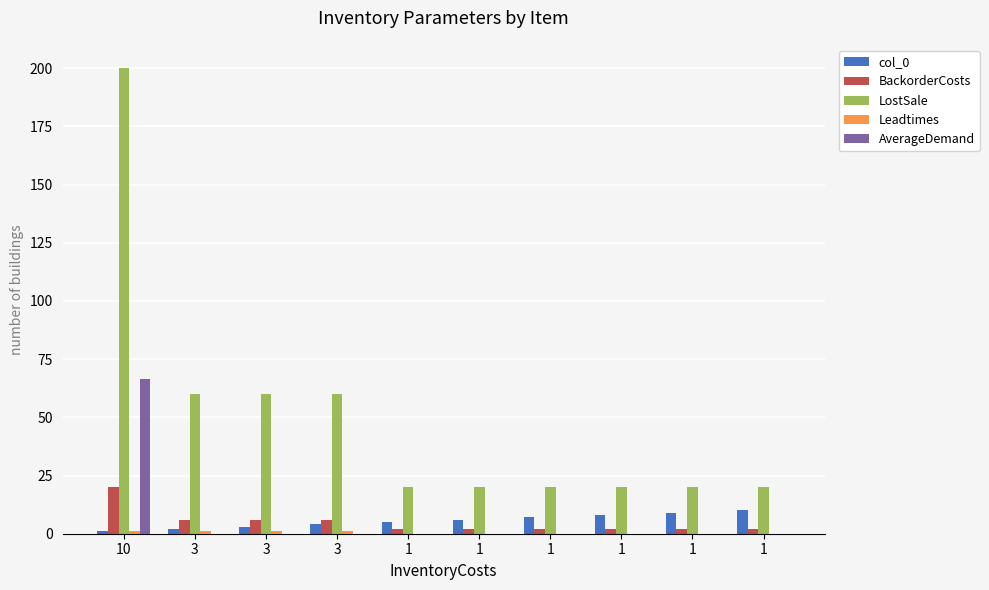

At which category does the chart reach its minimum across all series?

1